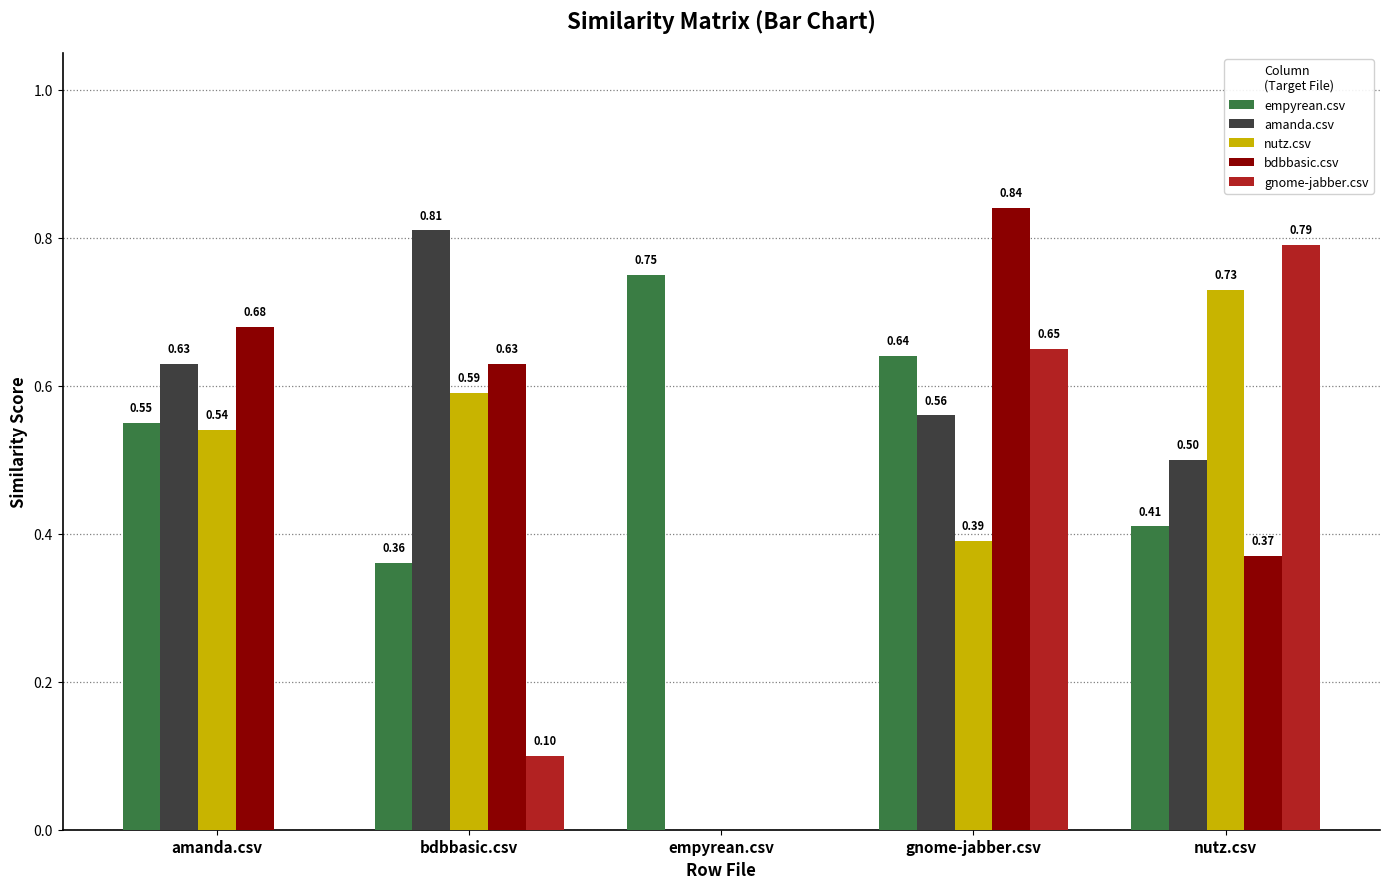

Between bdbbasic.csv and empyrean.csv, which series saw the biggest shift?

amanda.csv